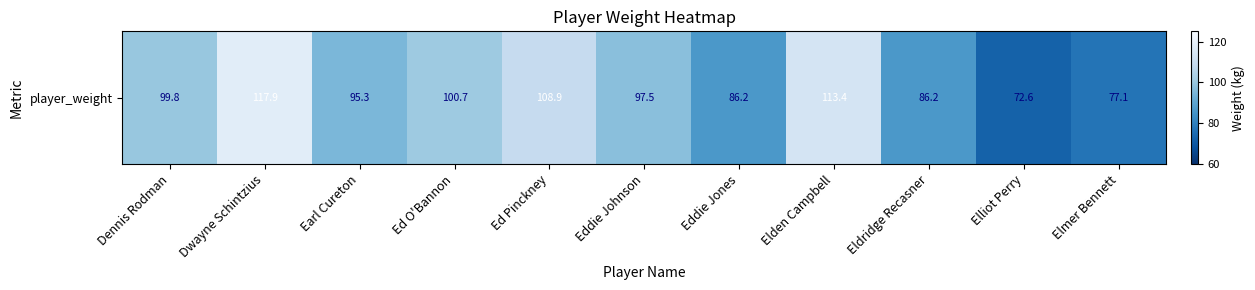

Between Eldridge Recasner and Eddie Johnson, which is larger?

Eddie Johnson